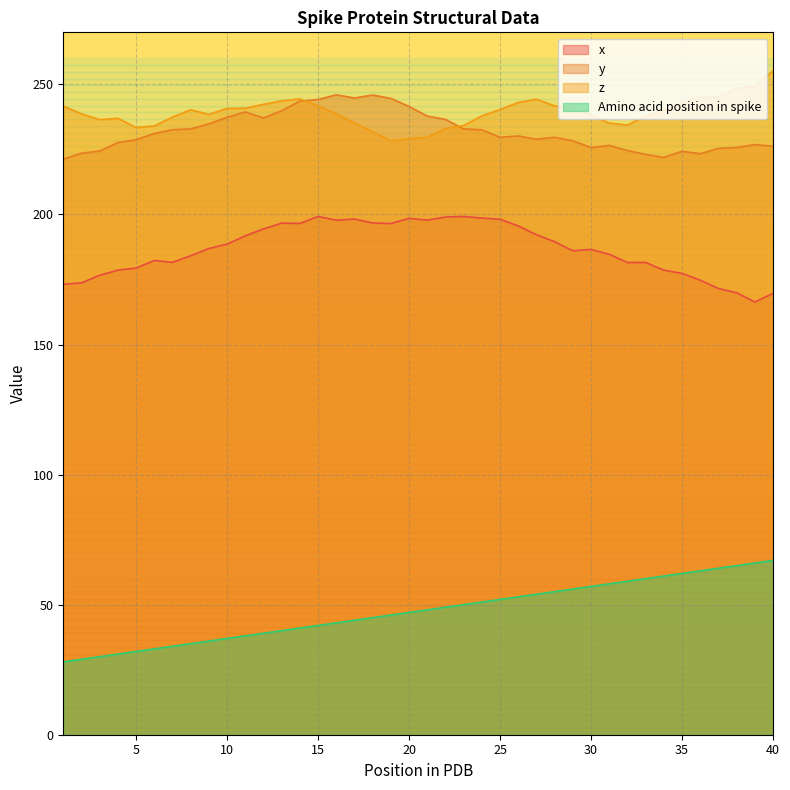

Read the z value at 6.

234.0